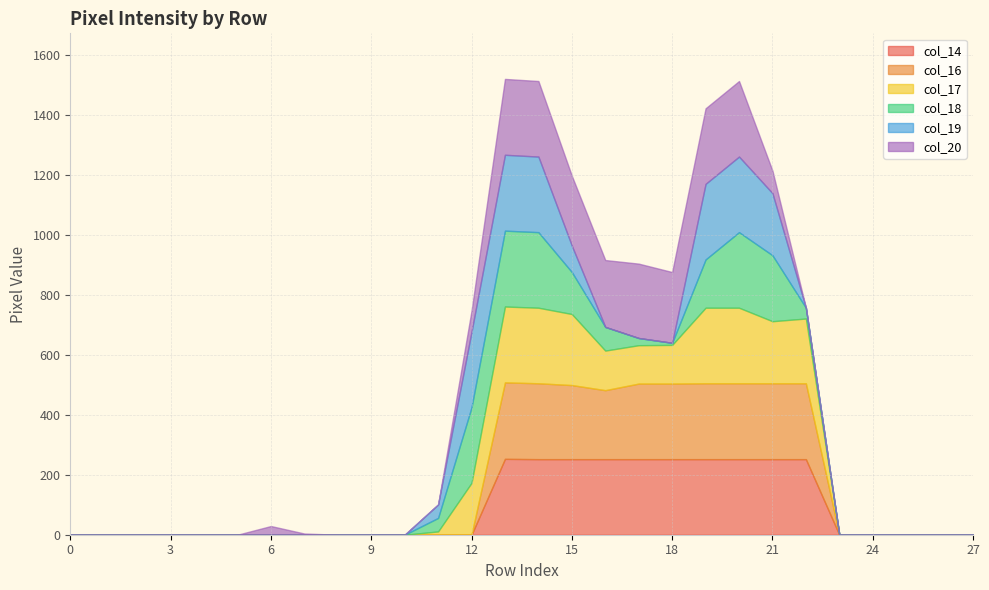

Does the chart have visible grid lines?

Yes